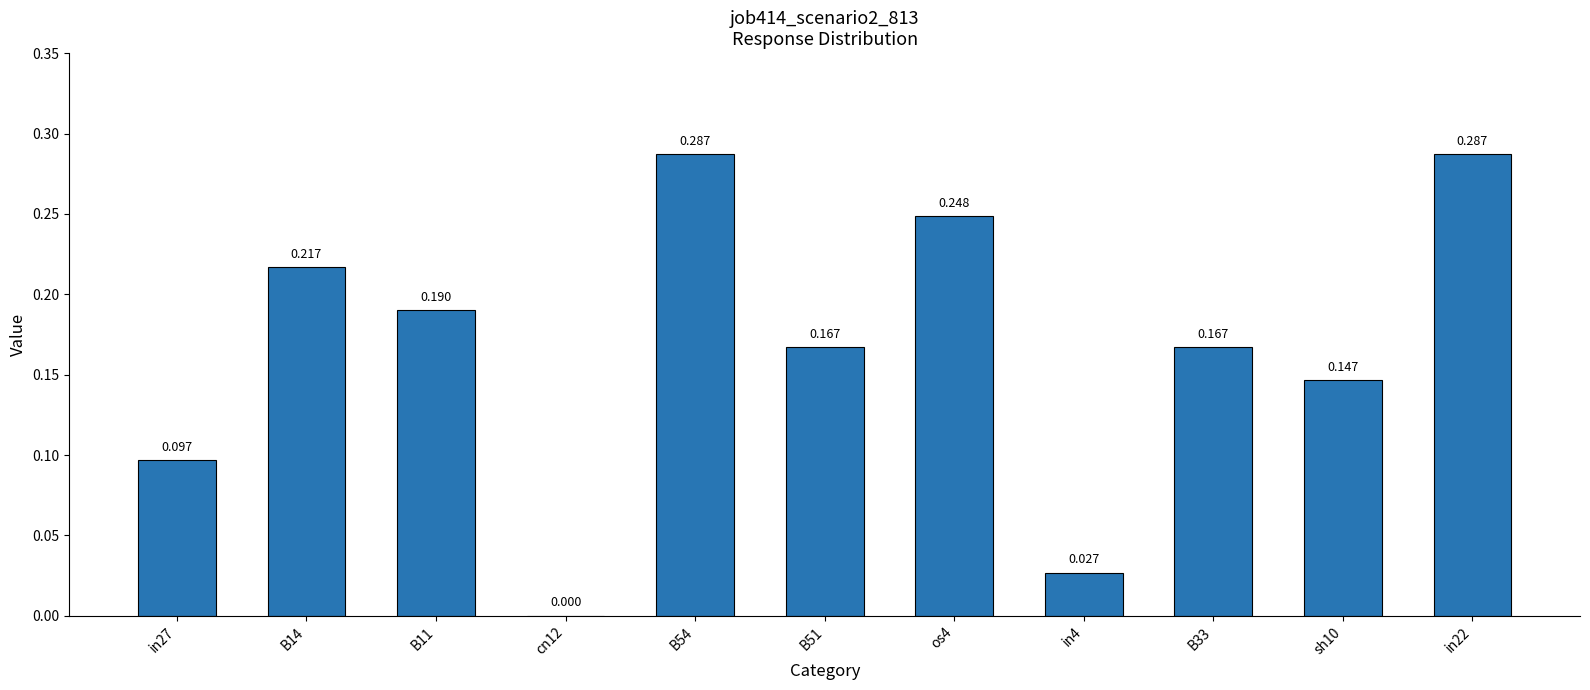

List the labels in order of value, smallest first.

cn12, in4, in27, sh10, B51, B33, B11, B14, os4, B54, in22